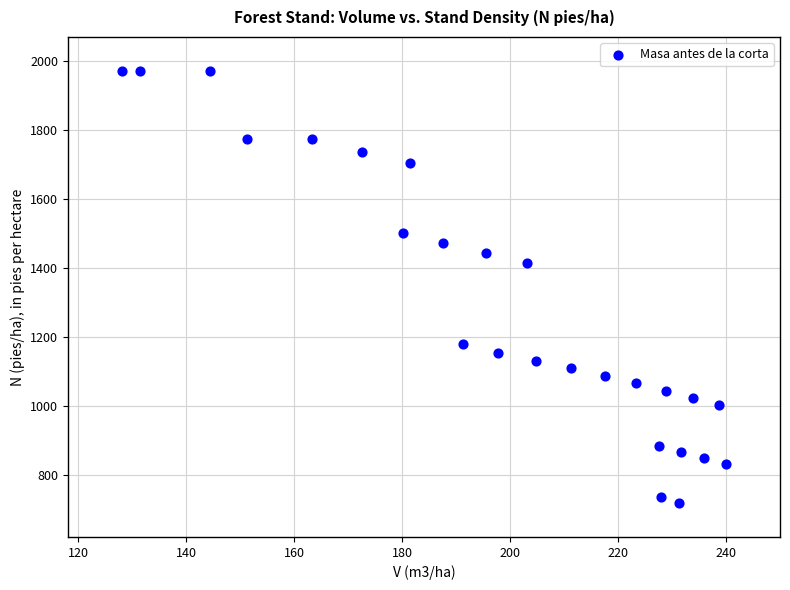

What Y value in the scatter plot is closest to 1344?

1413.5